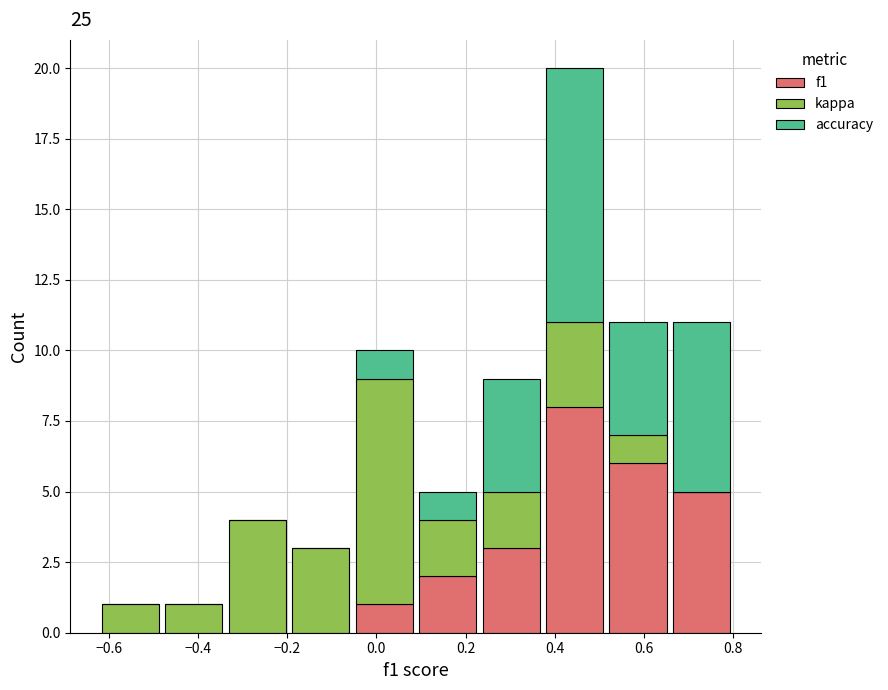

Which range on the x-axis has the tallest stacked bar (by total height)?

0.38 to 0.52